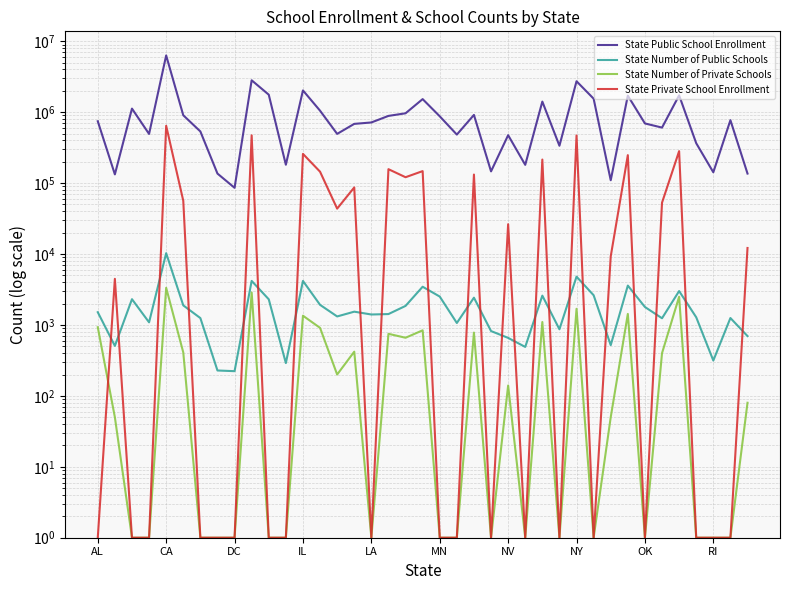

The State Public School Enrollment series shows 964514 at 18. True or false?

True